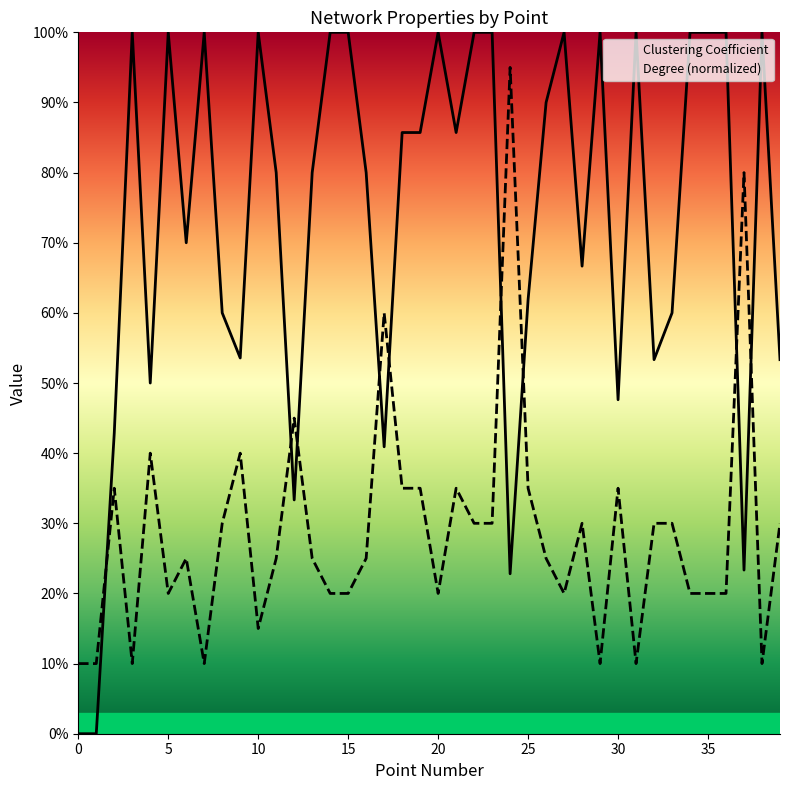

What is the total value across all series at 17?

1.0